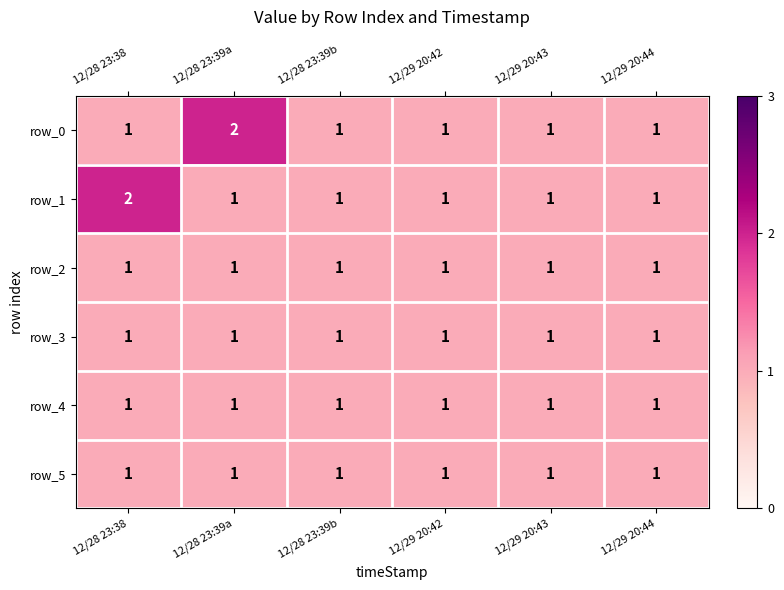

Between 12/28 23:39a and 12/29 20:43, which series saw the biggest shift?

row_0